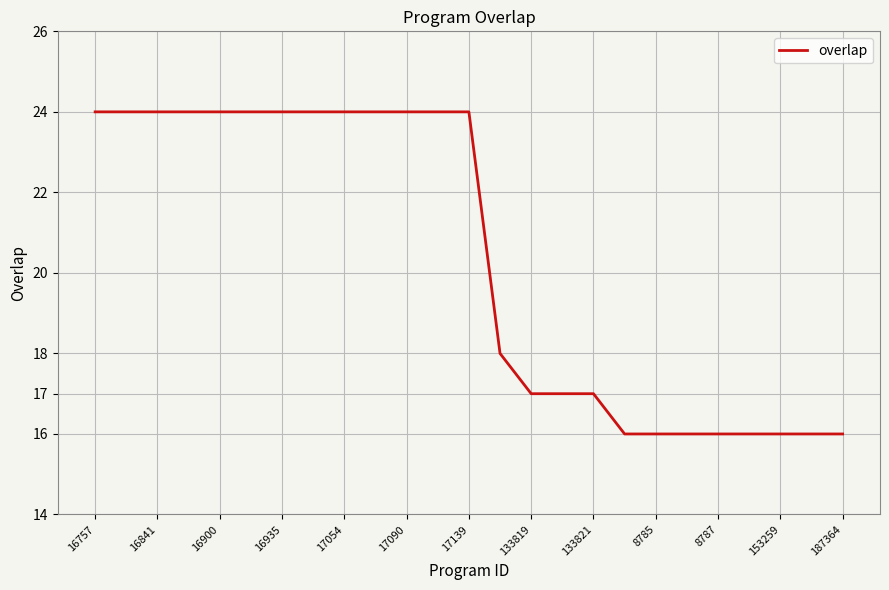

What is the greatest value displayed?

24